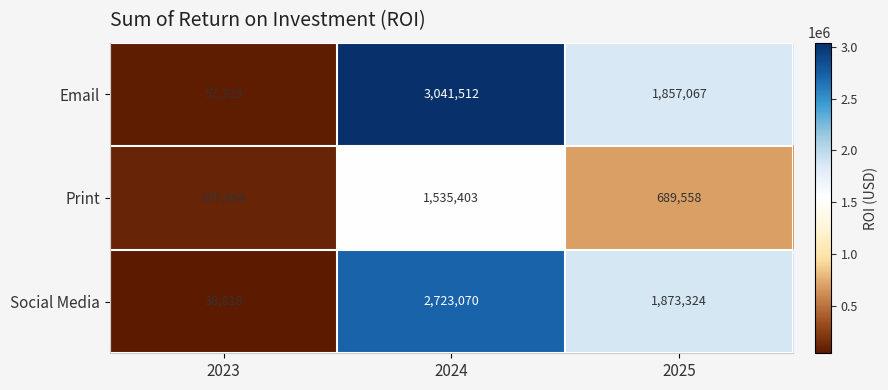

At which category is the sum across all series the highest?

2024